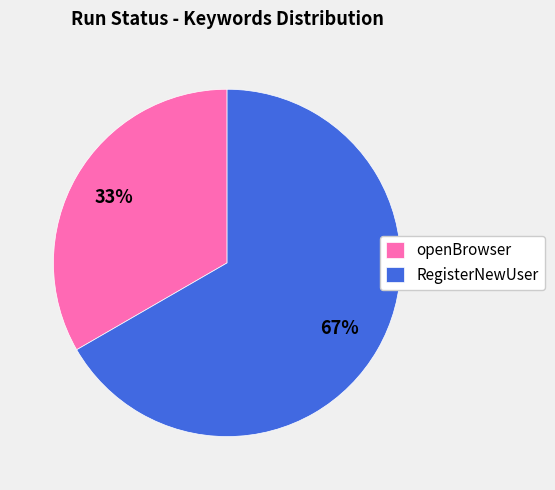

To the nearest percent, what is the average slice percentage?

50%